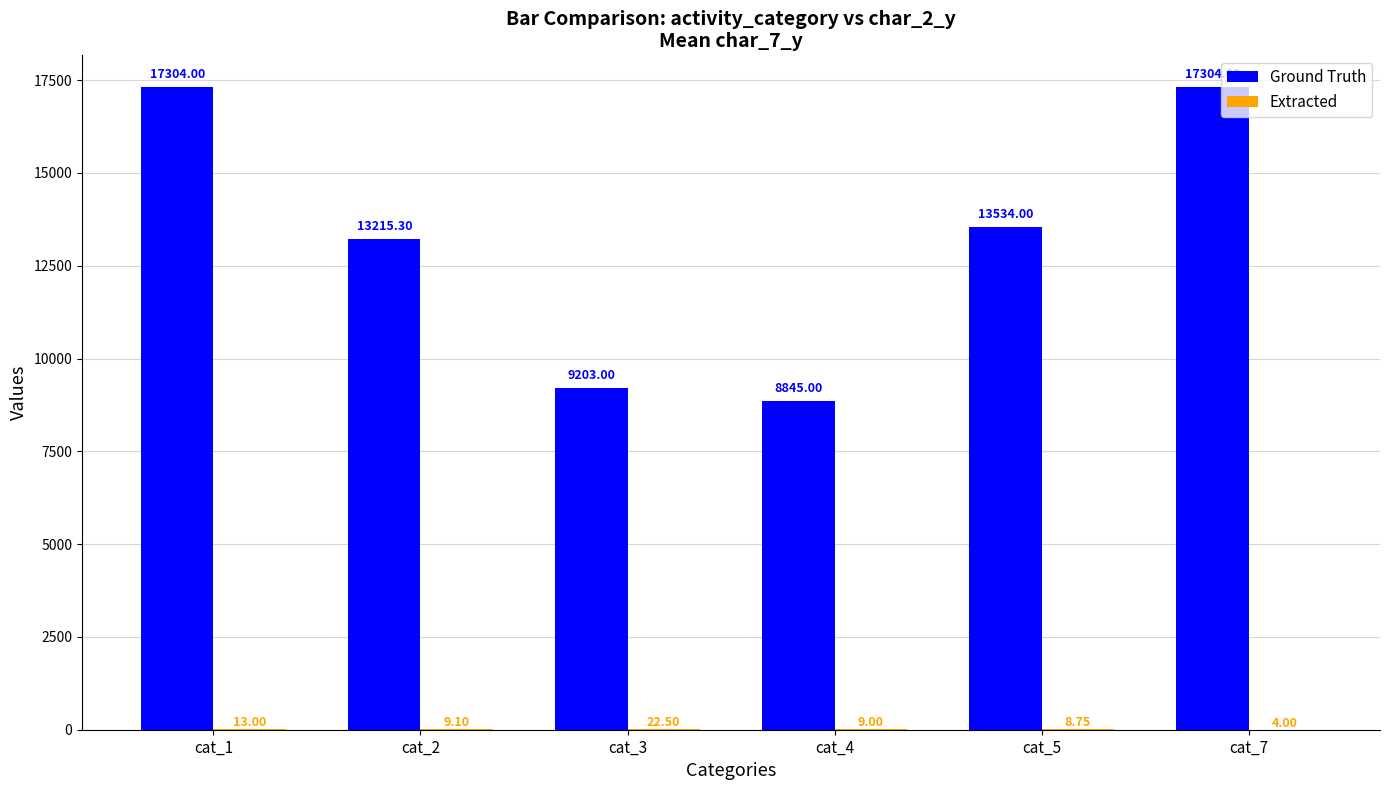

What is the total value across all series at cat_2?

13224.4